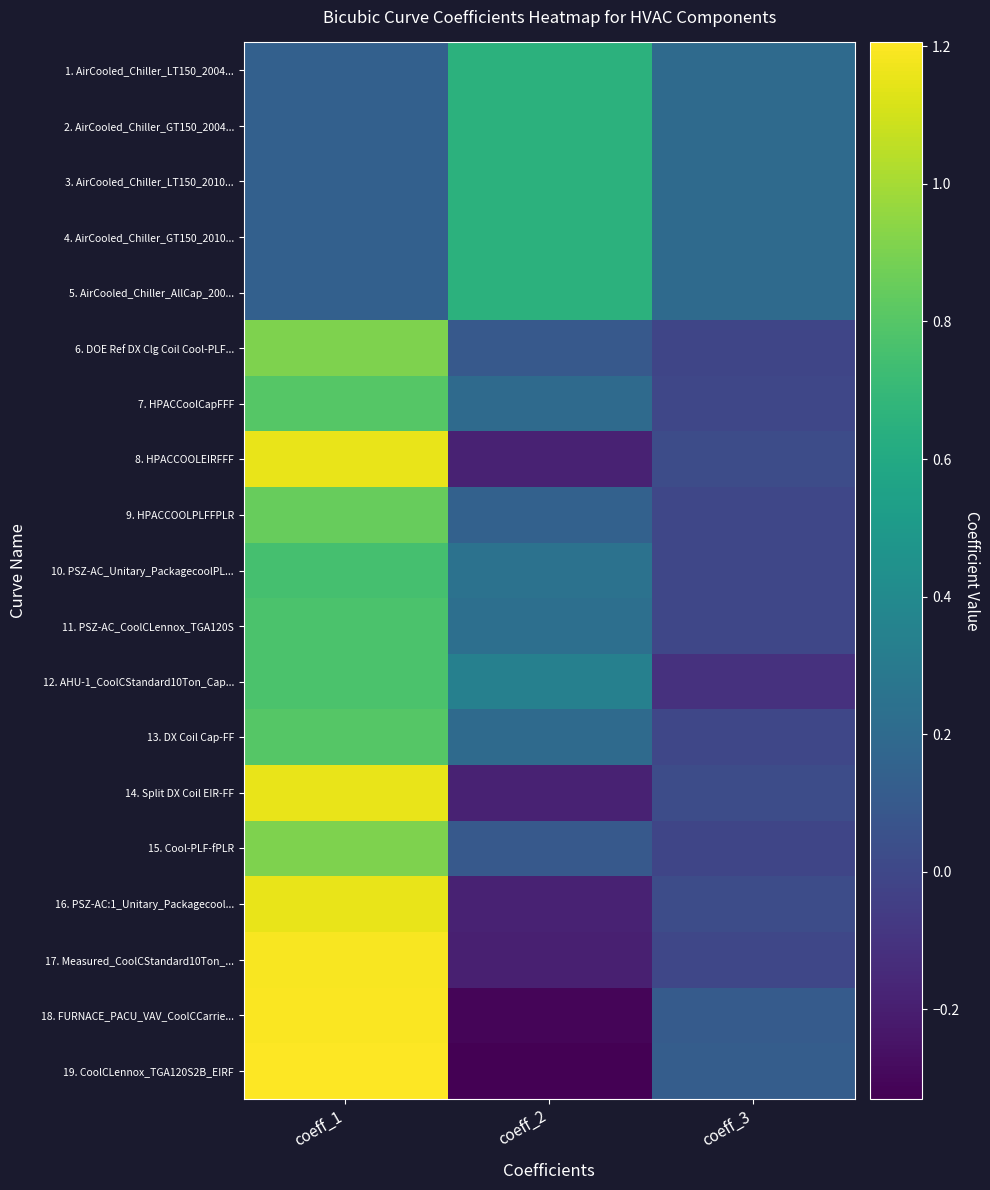

What is the minimum value shown in the chart?

-0.3